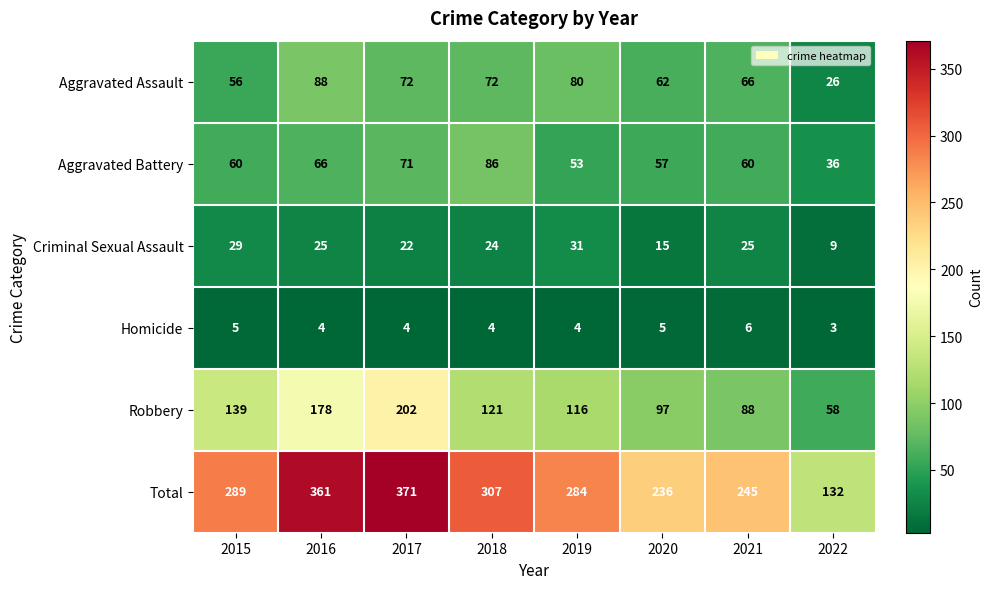

Read the Total value at 2015.

289